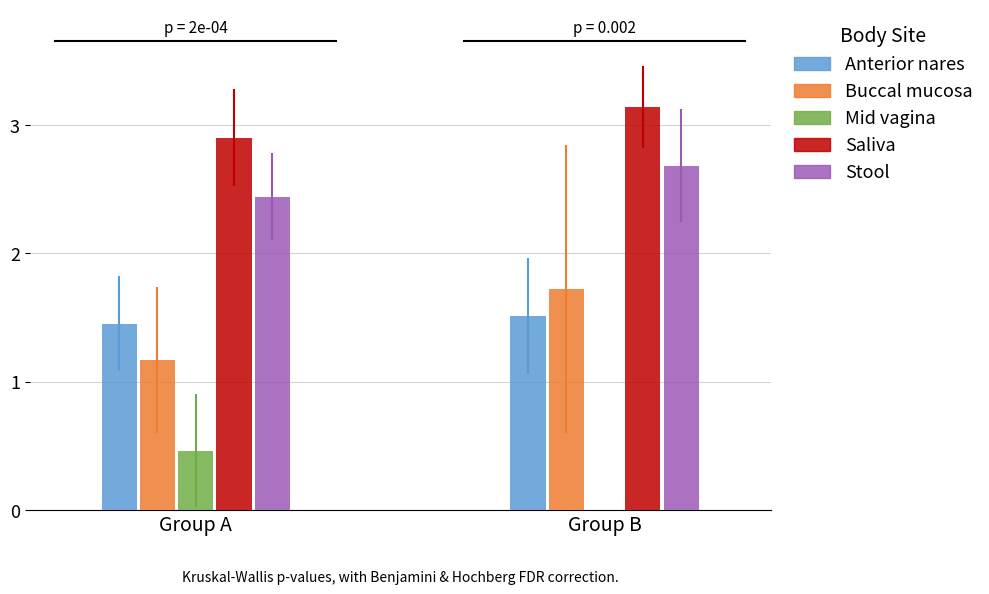

What are all the series names shown in the legend?

Anterior nares, Buccal mucosa, Mid vagina, Saliva, Stool